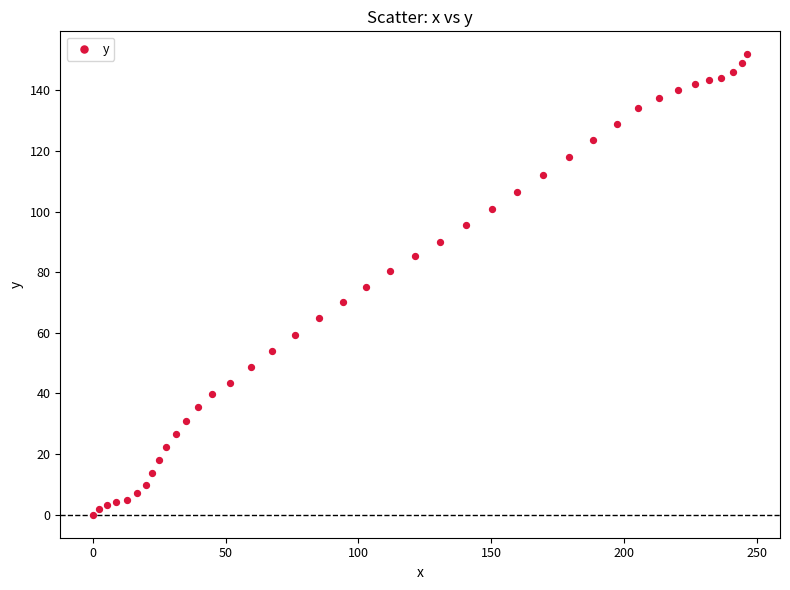

What is the range of Y values (max minus min)?

151.9